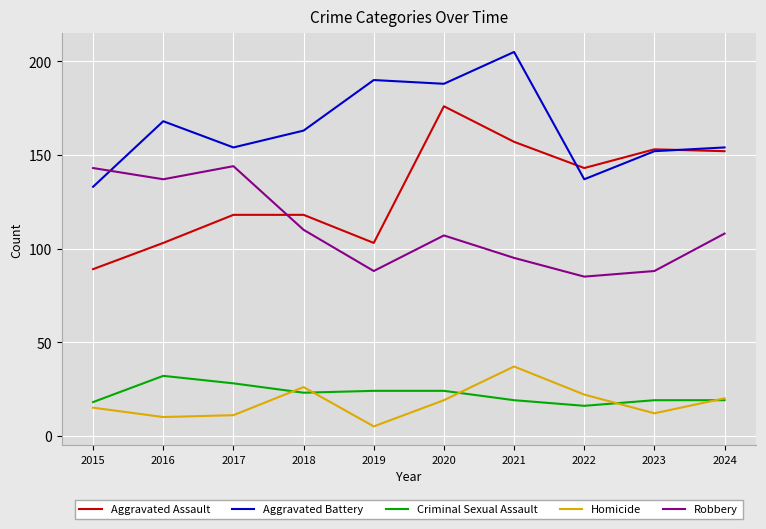

Between 2015 and 2021, which series saw the biggest shift?

Aggravated Battery